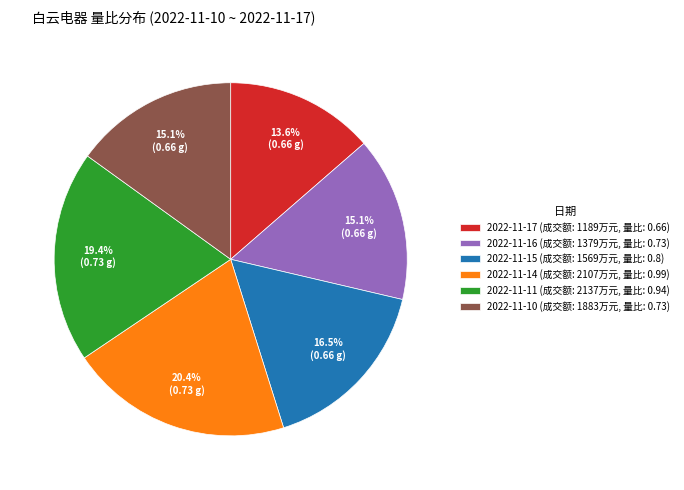

Between 2022-11-10 (成交额: 1883万元, 量比: 0.73) and 2022-11-17 (成交额: 1189万元, 量比: 0.66), which is larger?

2022-11-10 (成交额: 1883万元, 量比: 0.73)